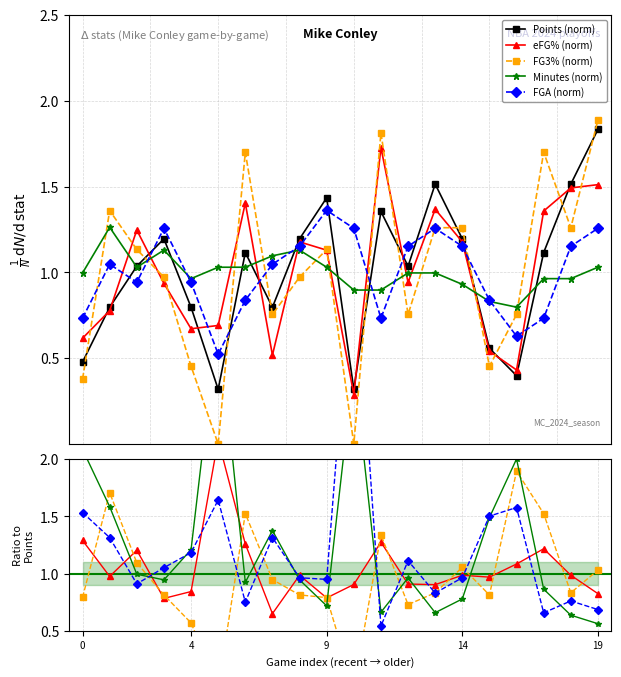

What is the value of the points point at the 6th from the left?

0.3